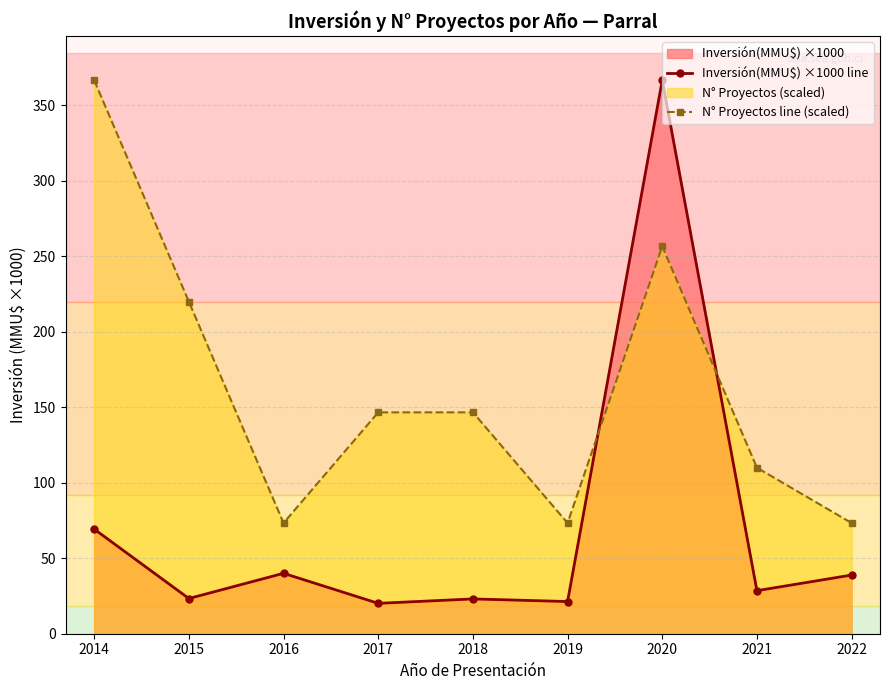

How many values in the Inversión(MMU$) ×1000 line series exceed 28?

5